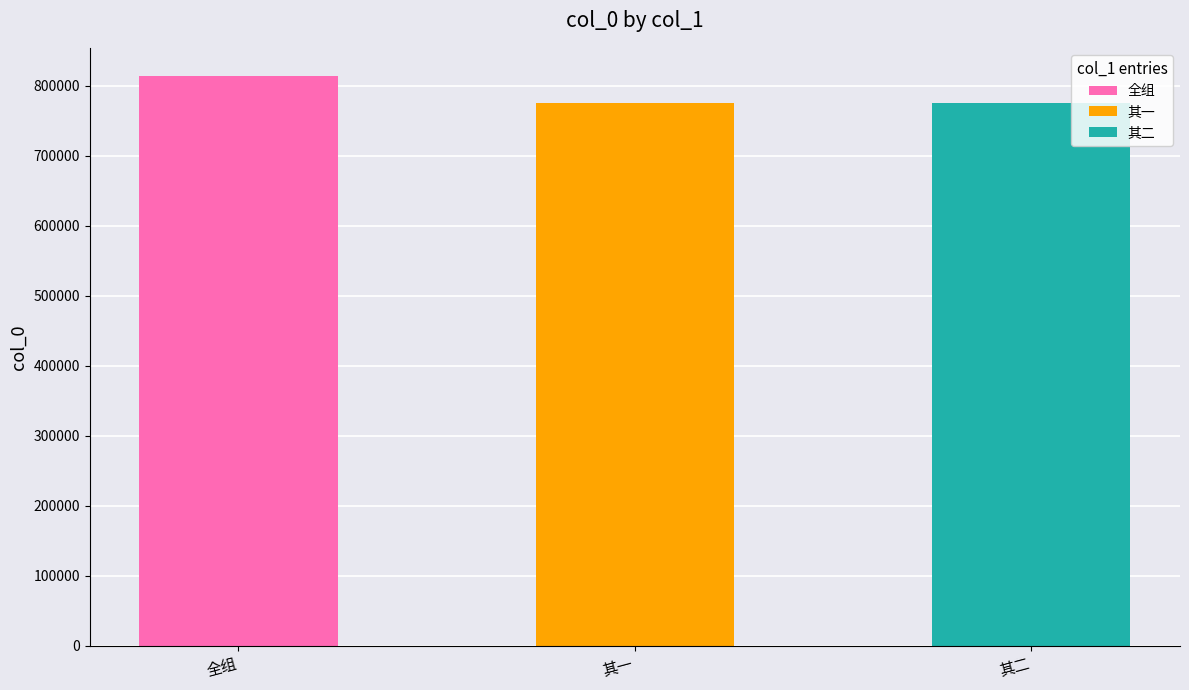

Reading left to right, extract all data points from this chart.

壬辰1832春捧檄来澎随同周芸皋观察查办抚恤蒙赐书画联扇赋诗申谢=813768	壬辰1832春捧檄来澎随同周芸皋观察查办抚恤蒙赐书画联扇赋诗申谢 其一=775675	壬辰1832春捧檄来澎随同周芸皋观察查办抚恤蒙赐书画联扇赋诗申谢 其二=775676